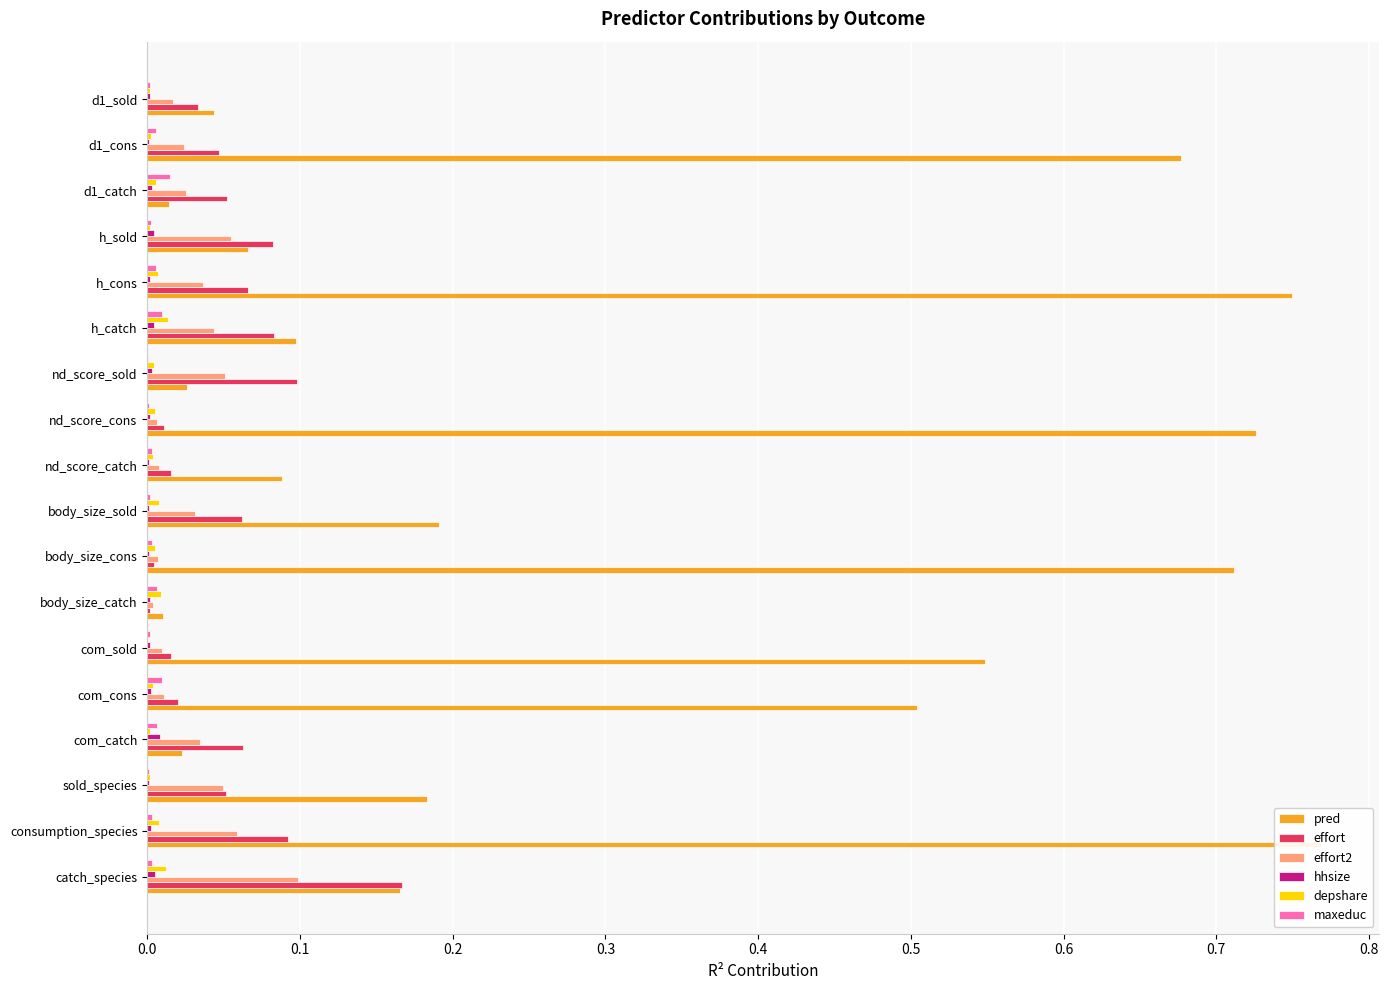

Reading left to right, extract all data points from this chart.

pred: 0.2	0.8	0.2	0.0	0.5	0.5	0.0	0.7	0.2	0.1	0.7	0.0	0.1	0.7	0.1	0.0	0.7	0.0
effort: 0.2	0.1	0.1	0.1	0.0	0.0	0.0	0.0	0.1	0.0	0.0	0.1	0.1	0.1	0.1	0.1	0.0	0.0
effort2: 0.1	0.1	0.0	0.0	0.0	0.0	0.0	0.0	0.0	0.0	0.0	0.1	0.0	0.0	0.1	0.0	0.0	0.0
hhsize: 0.0	0.0	0.0	0.0	0.0	0.0	0.0	0.0	0.0	0.0	0.0	0.0	0.0	0.0	0.0	0.0	0.0	0.0
depshare: 0.0	0.0	0.0	0.0	0.0	0.0	0.0	0.0	0.0	0.0	0.0	0.0	0.0	0.0	0.0	0.0	0.0	0.0
maxeduc: 0.0	0.0	0.0	0.0	0.0	0.0	0.0	0.0	0.0	0.0	0.0	0.0	0.0	0.0	0.0	0.0	0.0	0.0